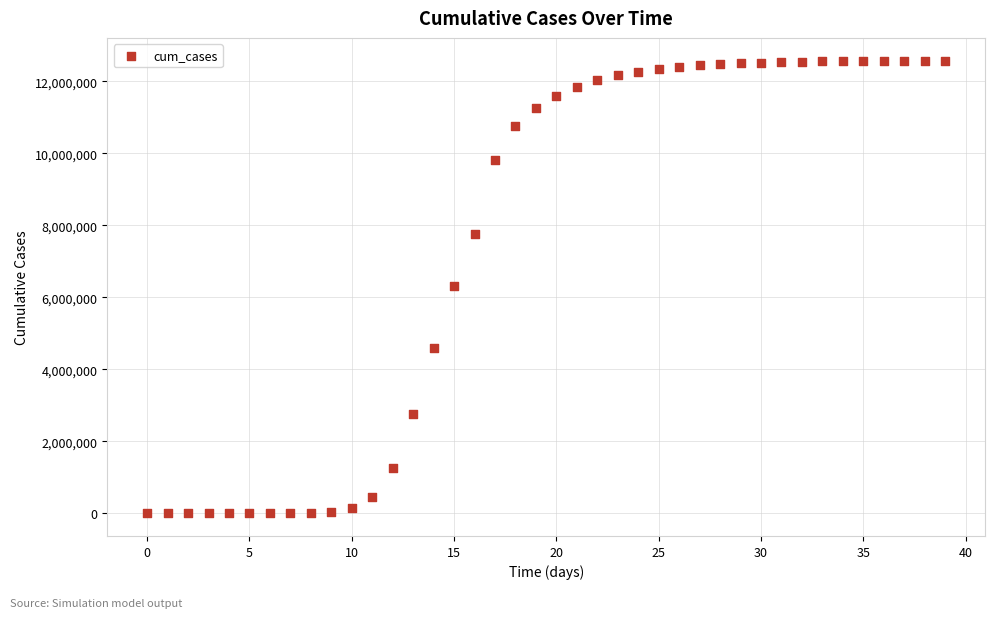

What is the range of Y values (max minus min)?

12579385.0